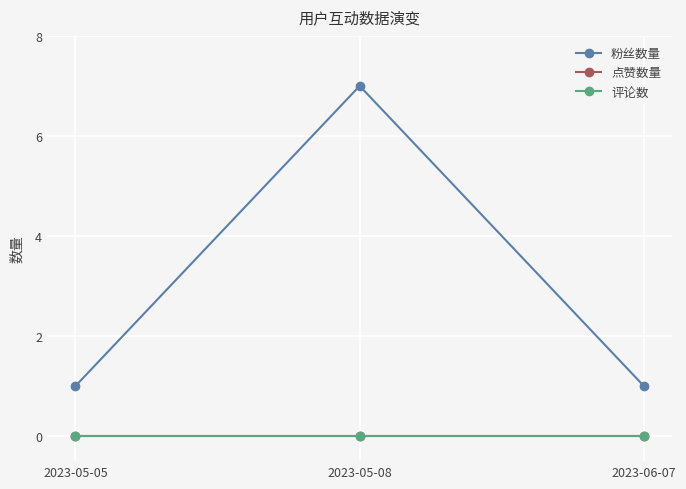

At which category is the sum across all series the highest?

2023-05-08